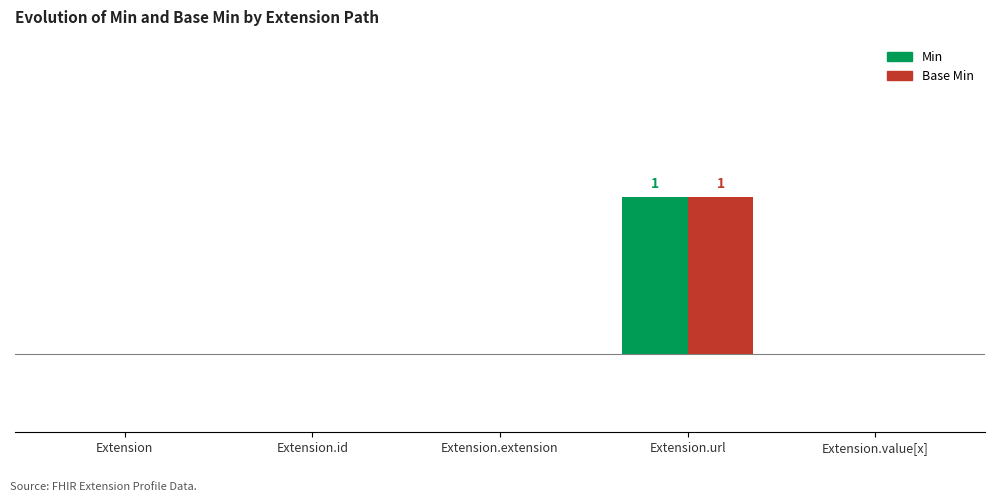

List the labels in order of Min value, smallest first.

Extension, Extension.id, Extension.extension, Extension.value[x], Extension.url